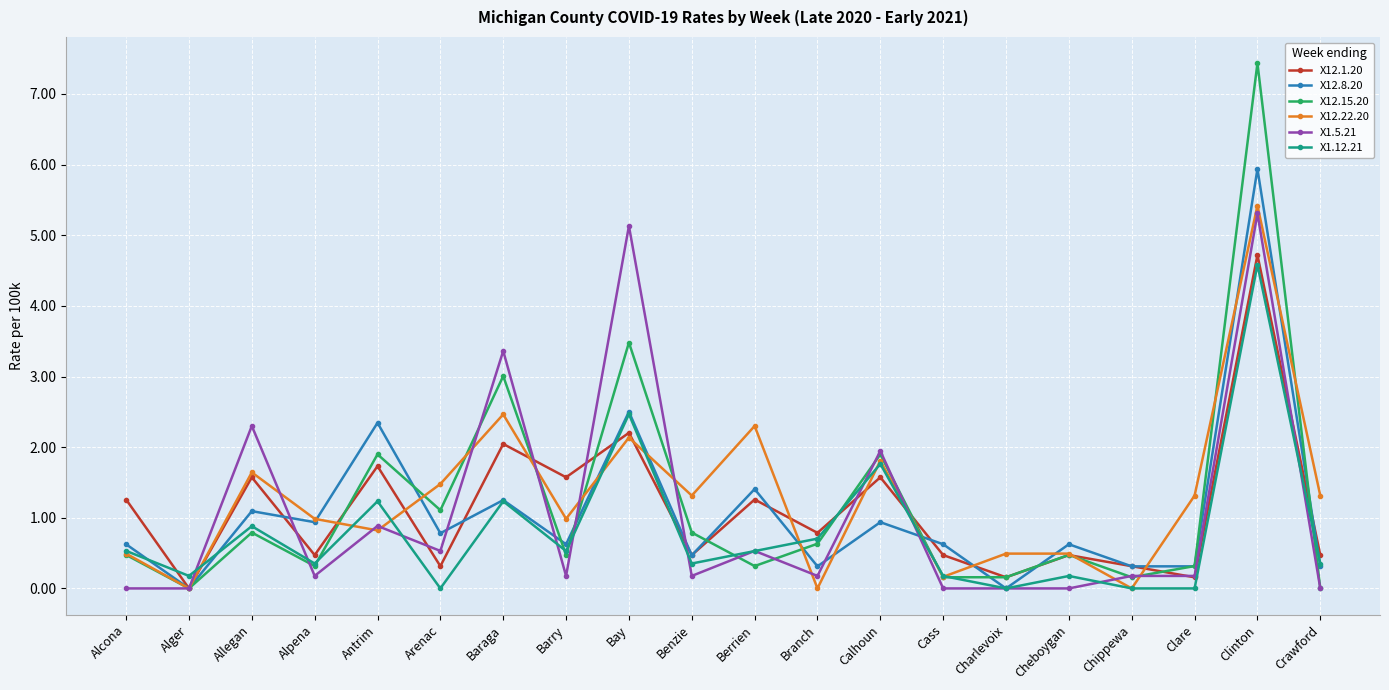

Which category has the highest value in the X12.22.20 series?

Clinton